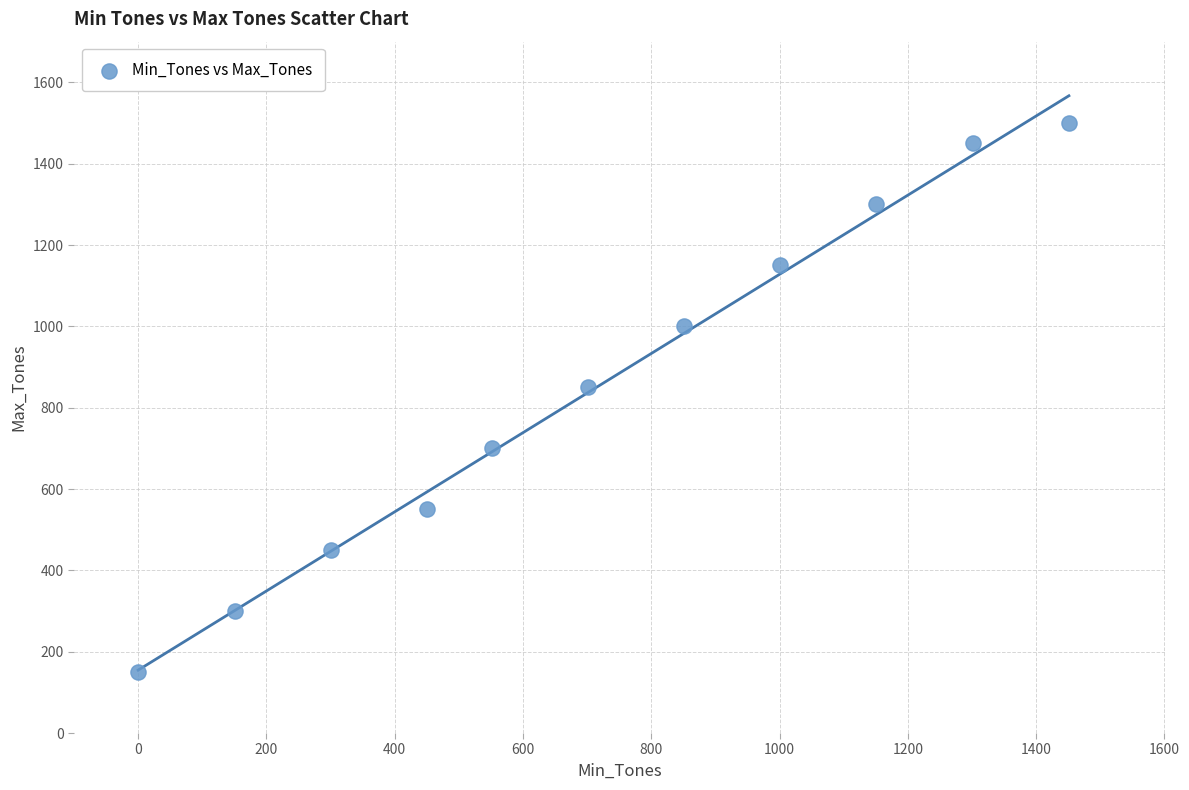

What Y value in the scatter plot is closest to 825?

850